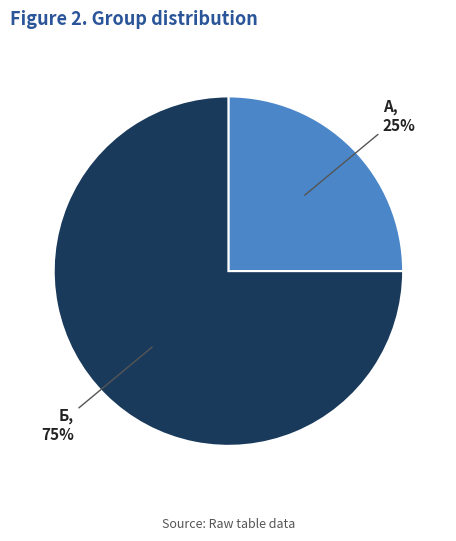

To the nearest percent, what is the average slice percentage?

50%